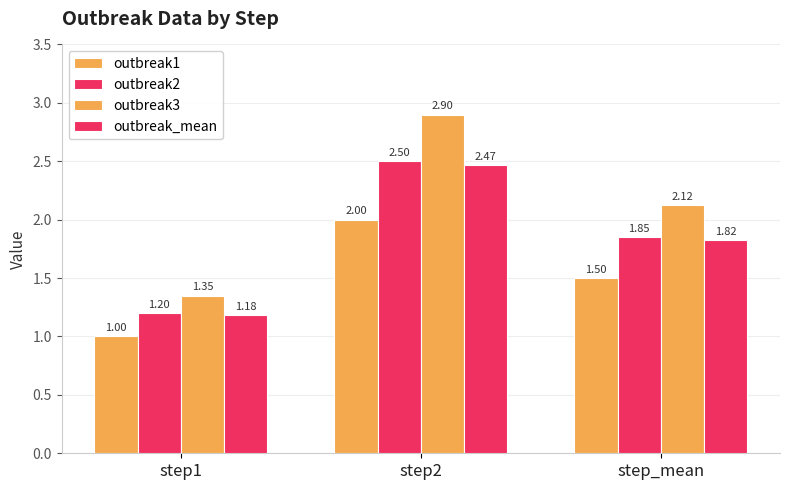

What is the smallest value displayed?

1.0